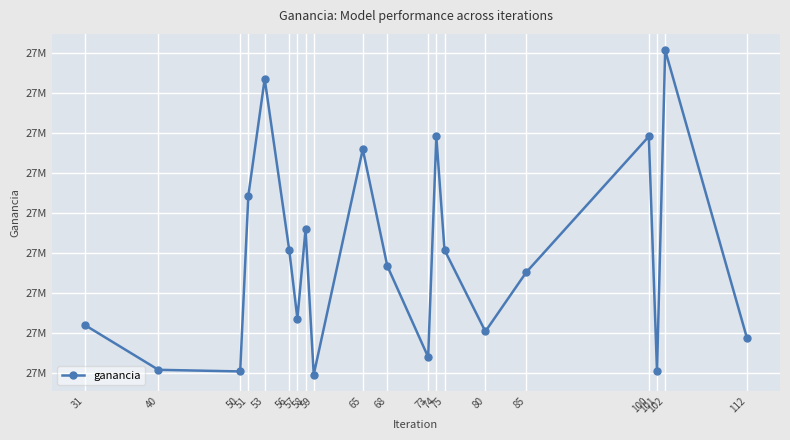

True or false: the data shows 27530000 at 58.

True